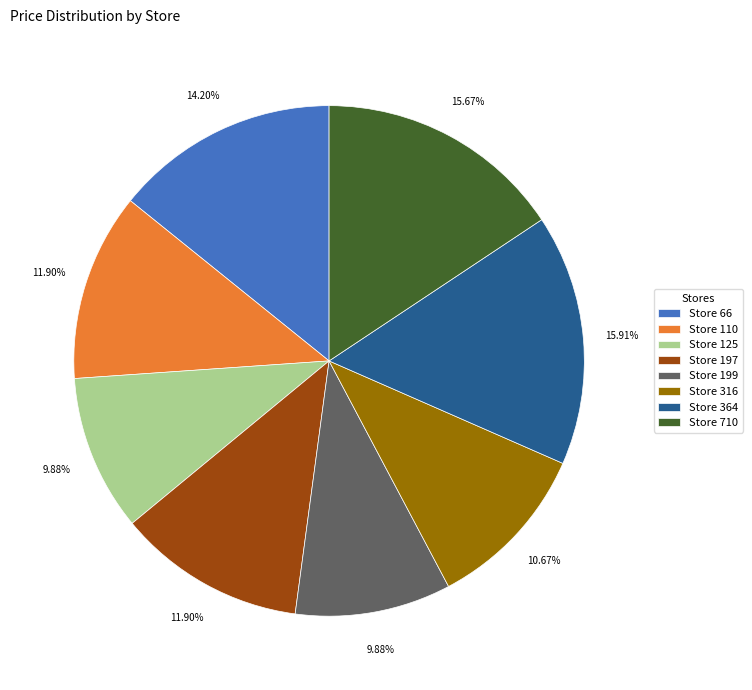

To the nearest percent, what portion does Store 199 represent?

10%